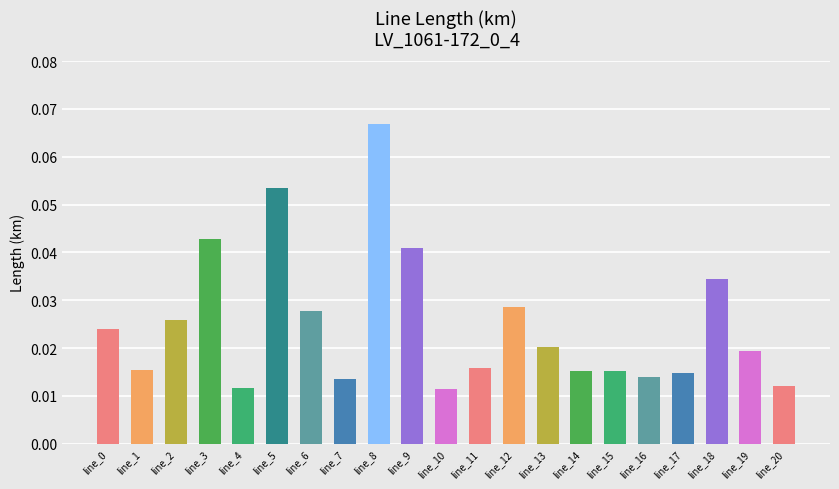

What is the sum of all values?

0.5